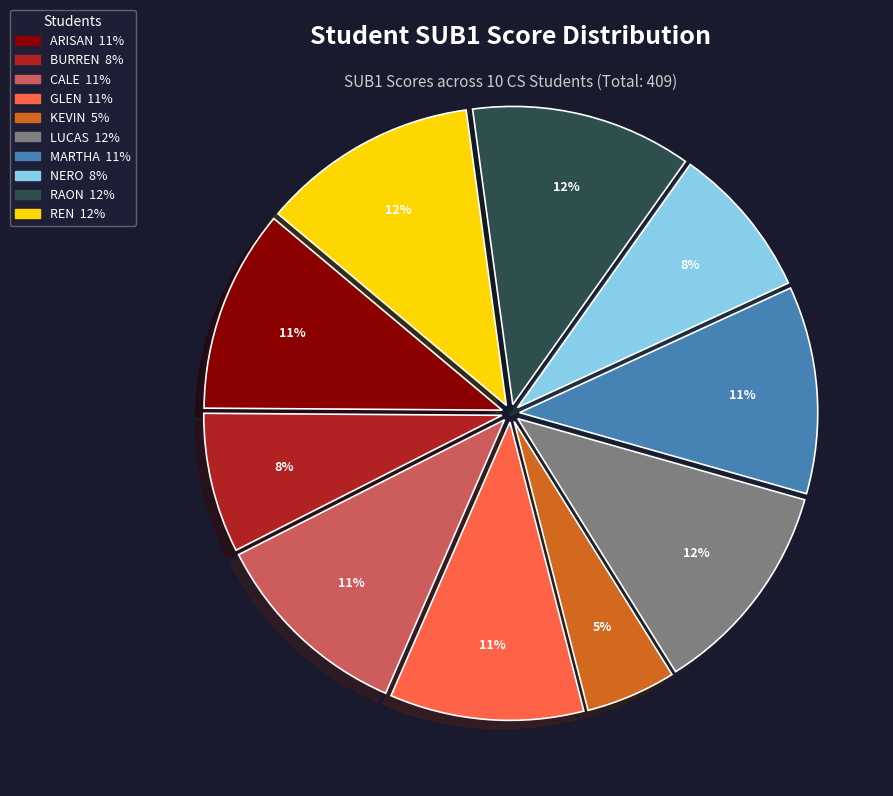

Is there a majority slice in this chart?

No